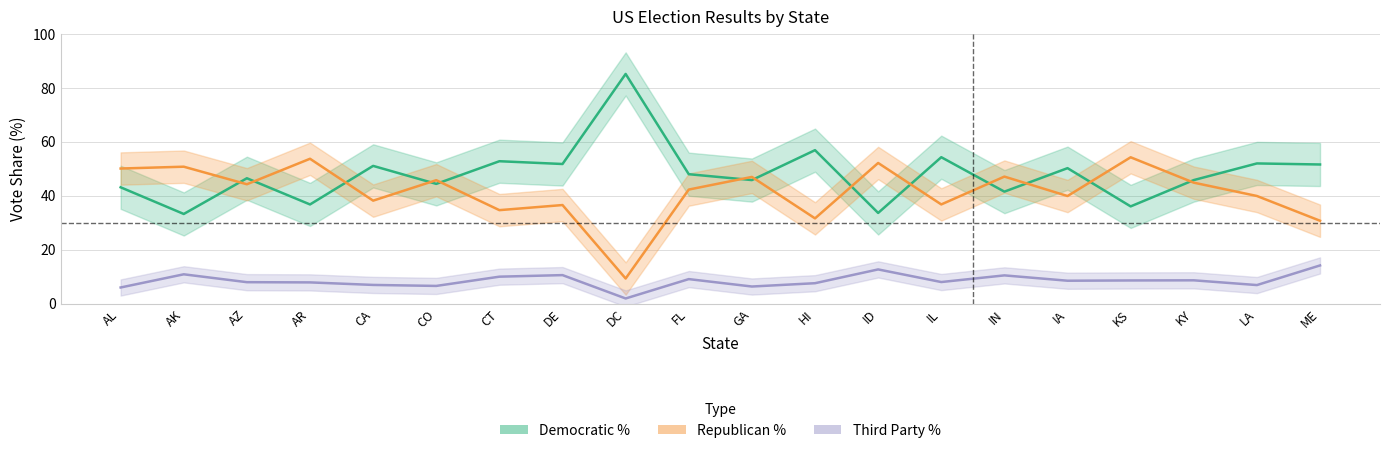

How many lines are shown in the chart?

3